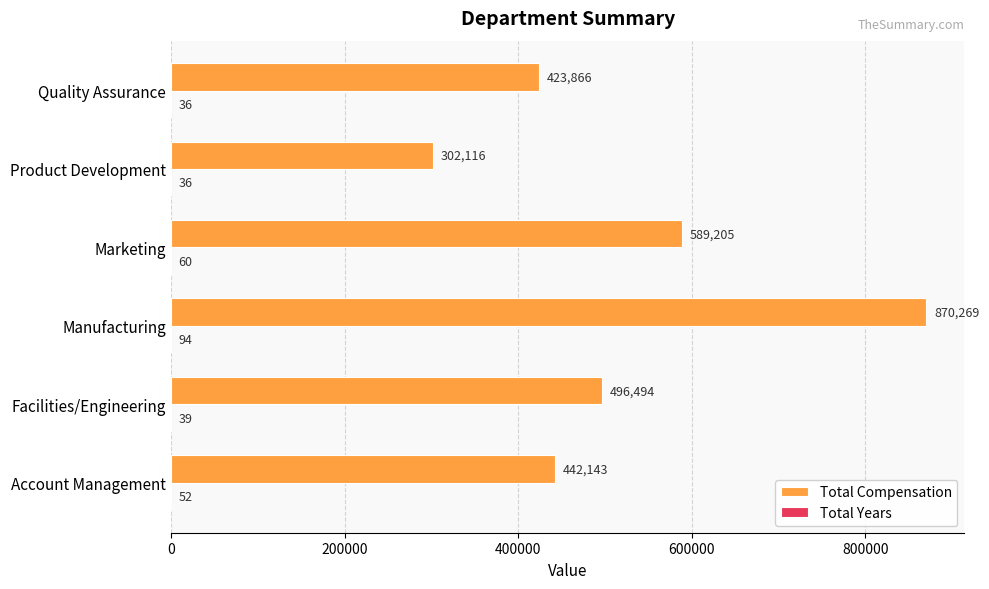

The Total Compensation series shows 442143 at Account Management. True or false?

True